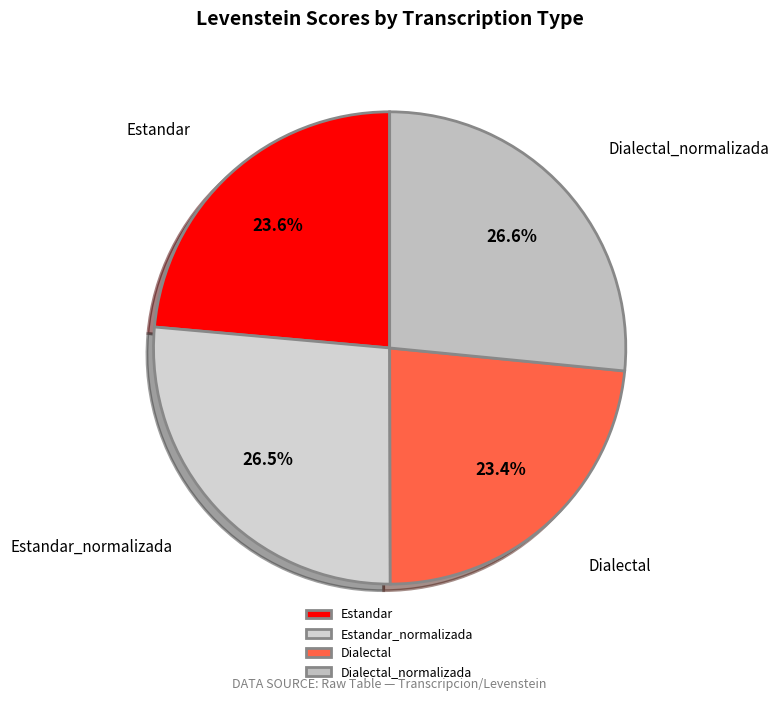

Is it true that Estandar is 24% of the pie?

True